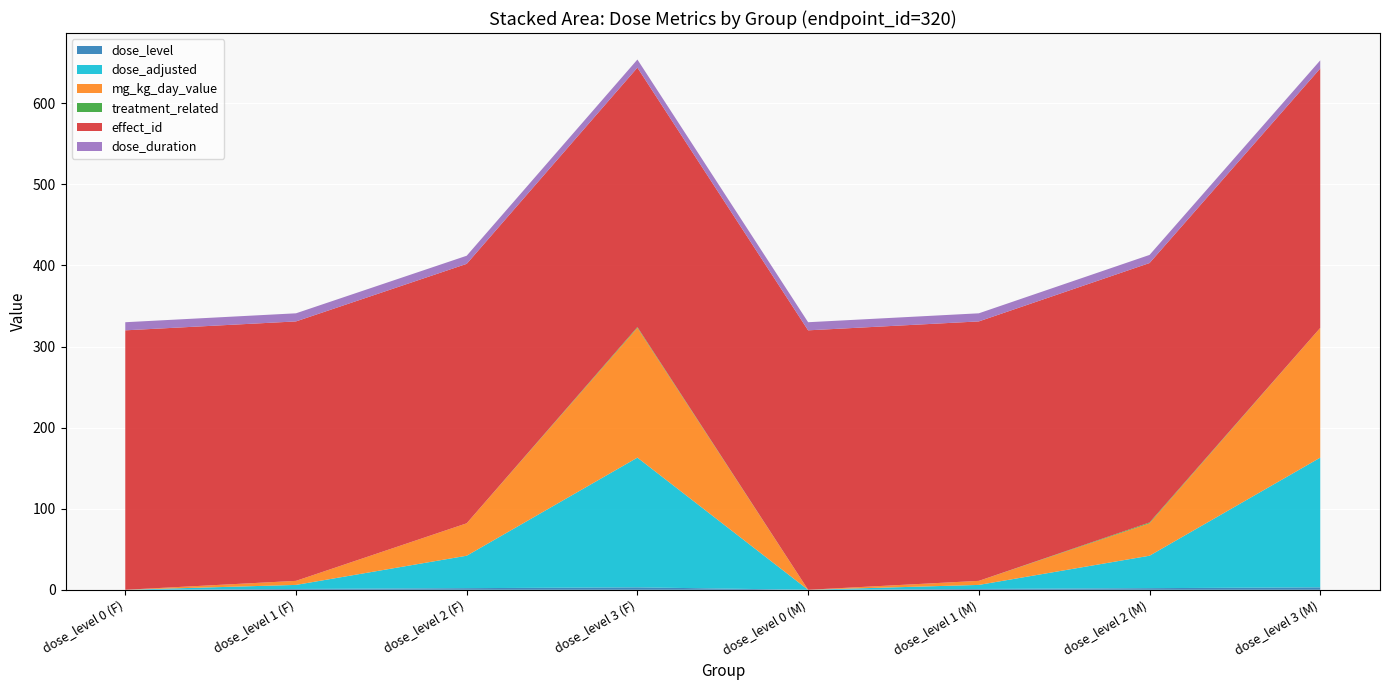

Reading left to right, list all the values displayed in this chart.

dose_level: dose_level 0 (F)=0	dose_level 1 (F)=1	dose_level 2 (F)=2	dose_level 3 (F)=3	dose_level 0 (M)=0	dose_level 1 (M)=1	dose_level 2 (M)=2	dose_level 3 (M)=3
dose_adjusted: dose_level 0 (F)=0	dose_level 1 (F)=5	dose_level 2 (F)=40	dose_level 3 (F)=160	dose_level 0 (M)=0	dose_level 1 (M)=5	dose_level 2 (M)=40	dose_level 3 (M)=160
mg_kg_day_value: dose_level 0 (F)=0	dose_level 1 (F)=5	dose_level 2 (F)=40	dose_level 3 (F)=160	dose_level 0 (M)=0	dose_level 1 (M)=5	dose_level 2 (M)=40	dose_level 3 (M)=160
treatment_related: dose_level 0 (F)=0	dose_level 1 (F)=0	dose_level 2 (F)=0	dose_level 3 (F)=1	dose_level 0 (M)=0	dose_level 1 (M)=0	dose_level 2 (M)=1	dose_level 3 (M)=0
effect_id: dose_level 0 (F)=320	dose_level 1 (F)=320	dose_level 2 (F)=320	dose_level 3 (F)=320	dose_level 0 (M)=320	dose_level 1 (M)=320	dose_level 2 (M)=320	dose_level 3 (M)=320
dose_duration: dose_level 0 (F)=10	dose_level 1 (F)=10	dose_level 2 (F)=10	dose_level 3 (F)=10	dose_level 0 (M)=10	dose_level 1 (M)=10	dose_level 2 (M)=10	dose_level 3 (M)=10